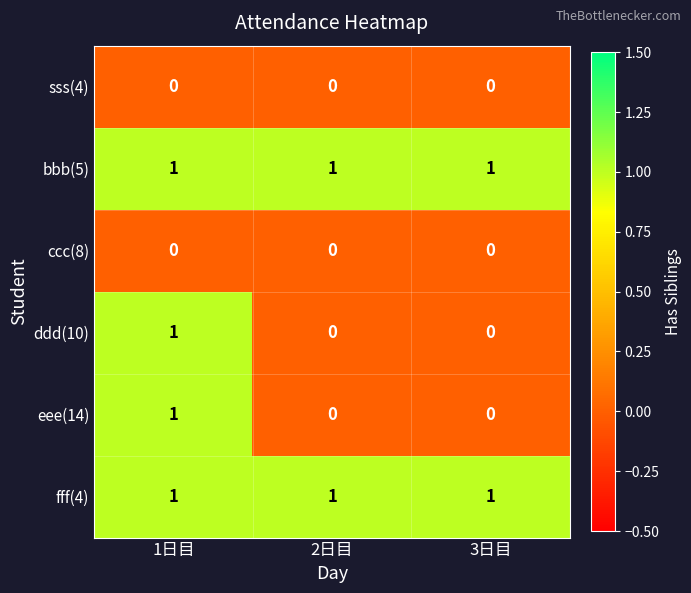

Which category has the highest value in the eee(14) series?

1日目